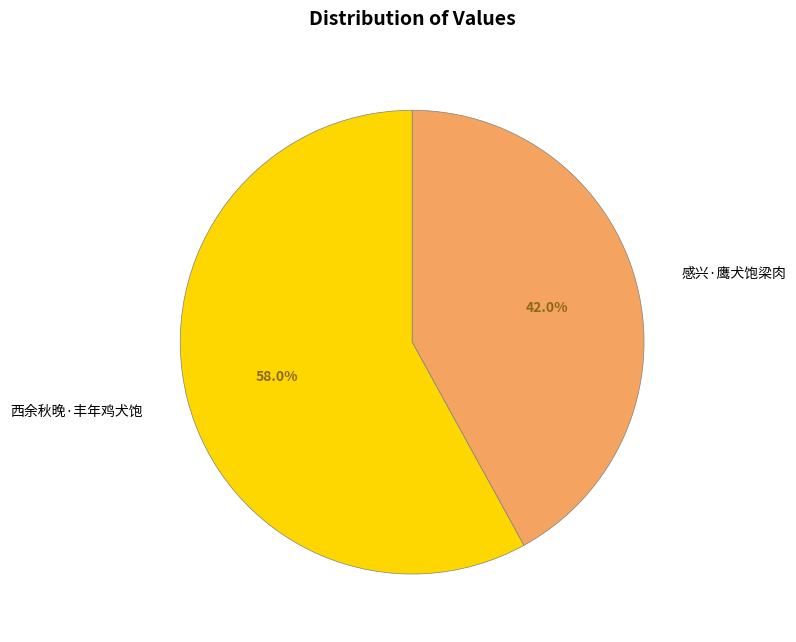

Is the sum of 西余秋晚·丰年鸡犬饱 and 感兴·鹰犬饱梁肉 greater than half?

Yes